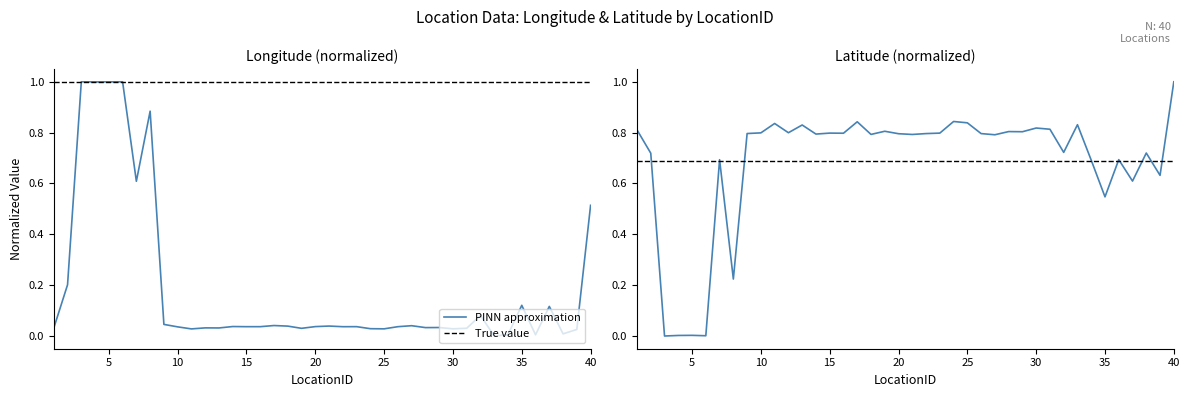

The lon series shows 0.0 at 17. True or false?

True